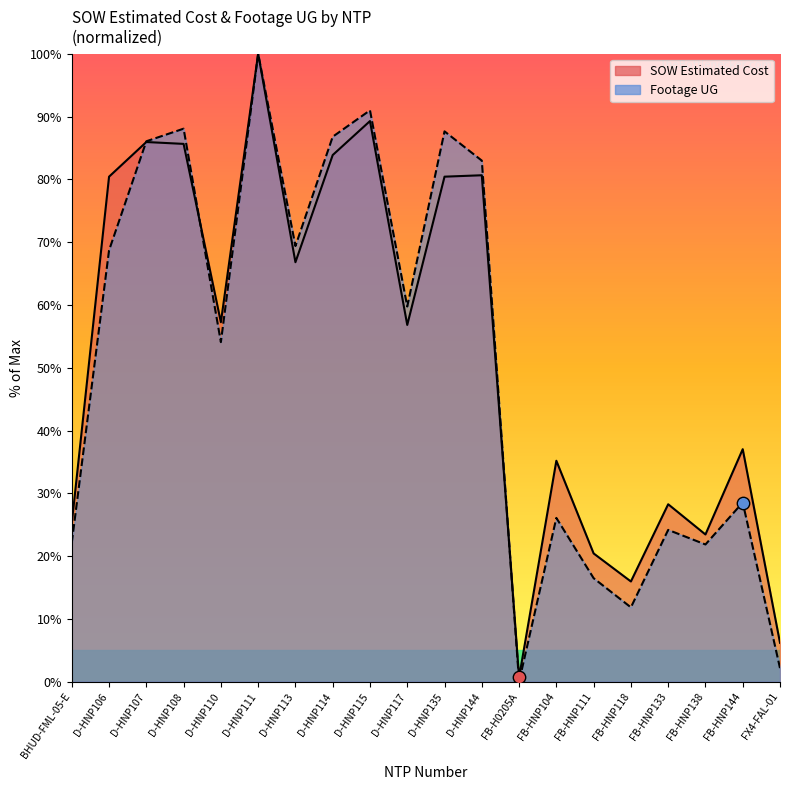

Is the value of SOW Estimated Cost at FB-HNP111 greater than the value of Footage UG at D-HNP107?

No